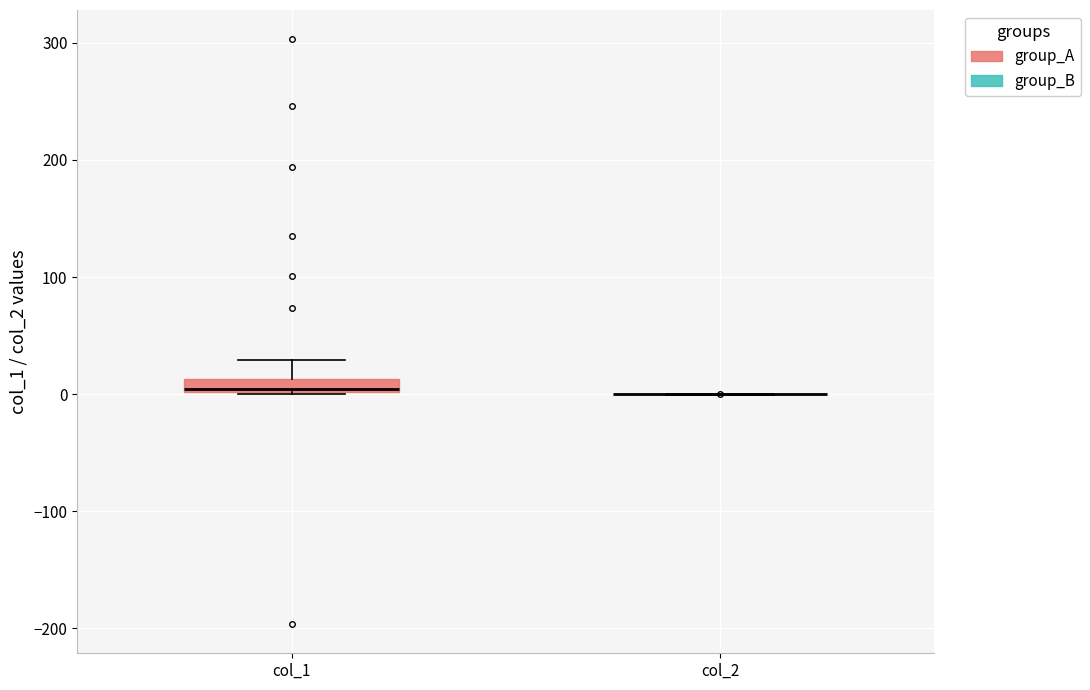

Where is the lower edge of the box for col_1 on the y-axis? The values are not printed on the chart, so give them approximately, as read against the axis.

0